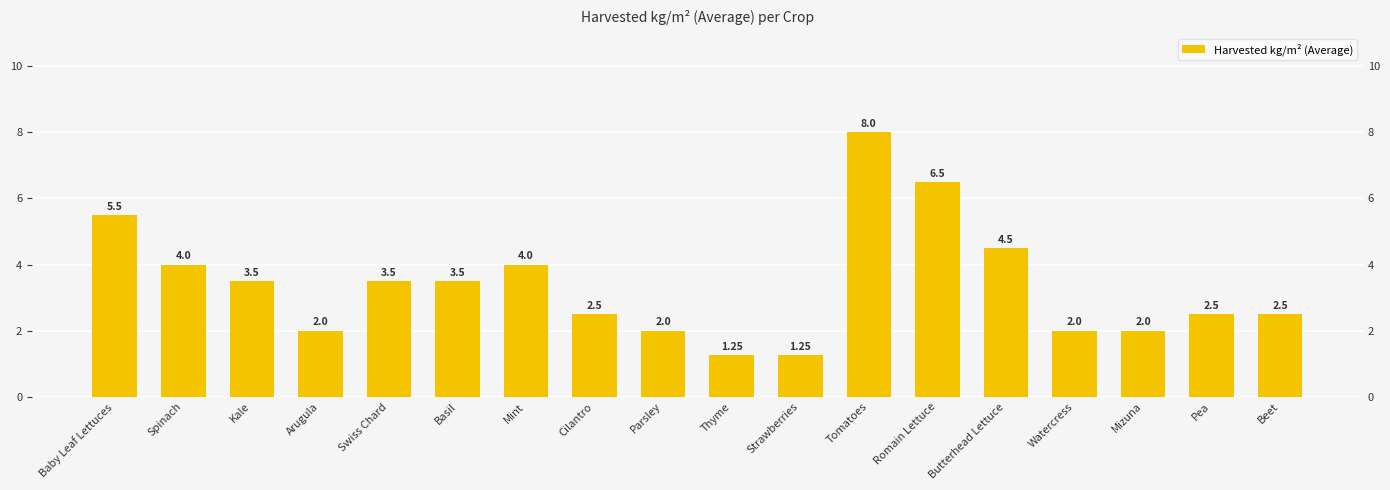

What is the difference between the maximum and minimum values?

6.8